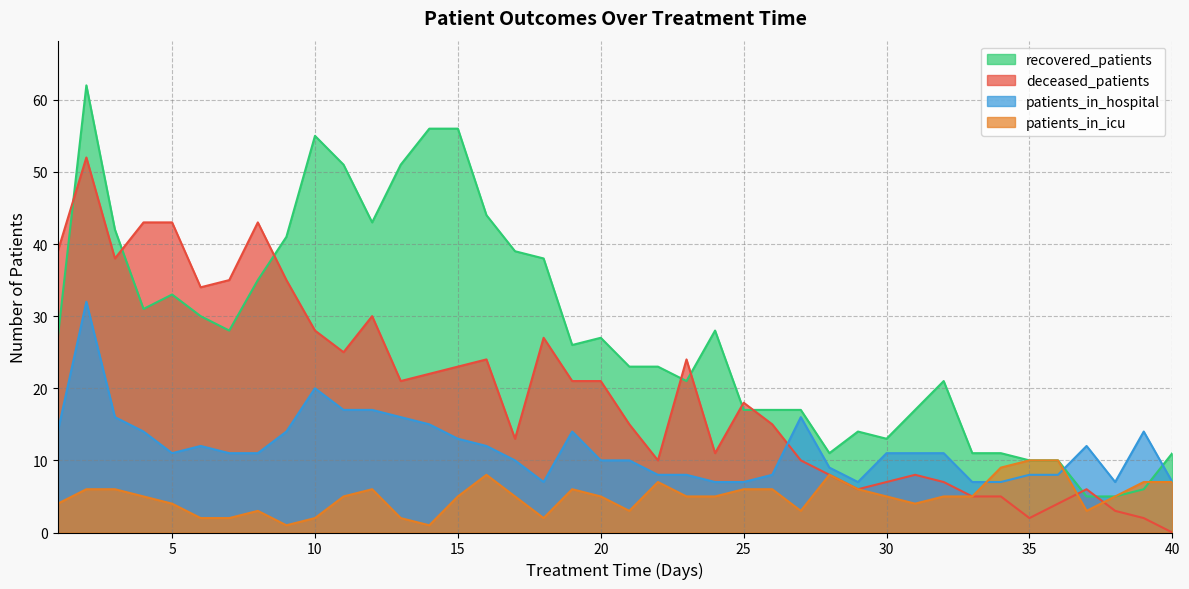

True or false: patients_in_hospital has a value of 7 at 33.

True